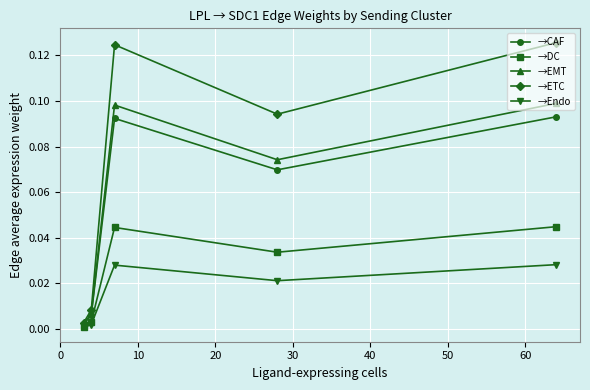

List the series in order of their peak value, highest first.

→ETC, →EMT, →CAF, →DC, →Endo